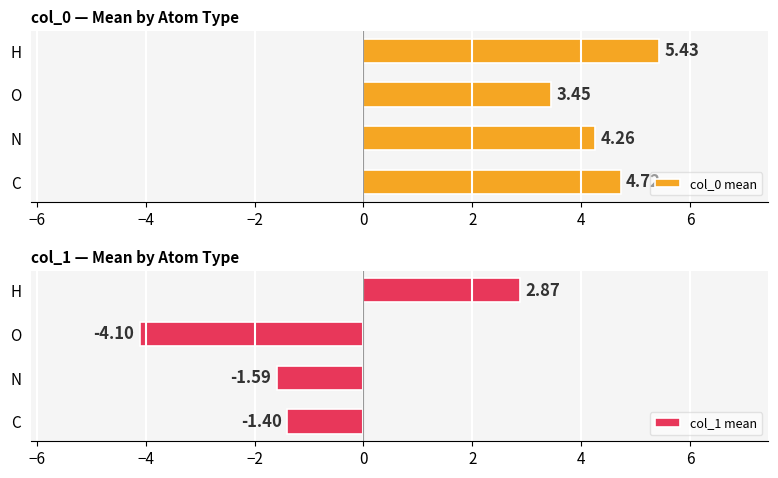

What is the value of the col_0 mean bar at the 1st from the left?

4.7